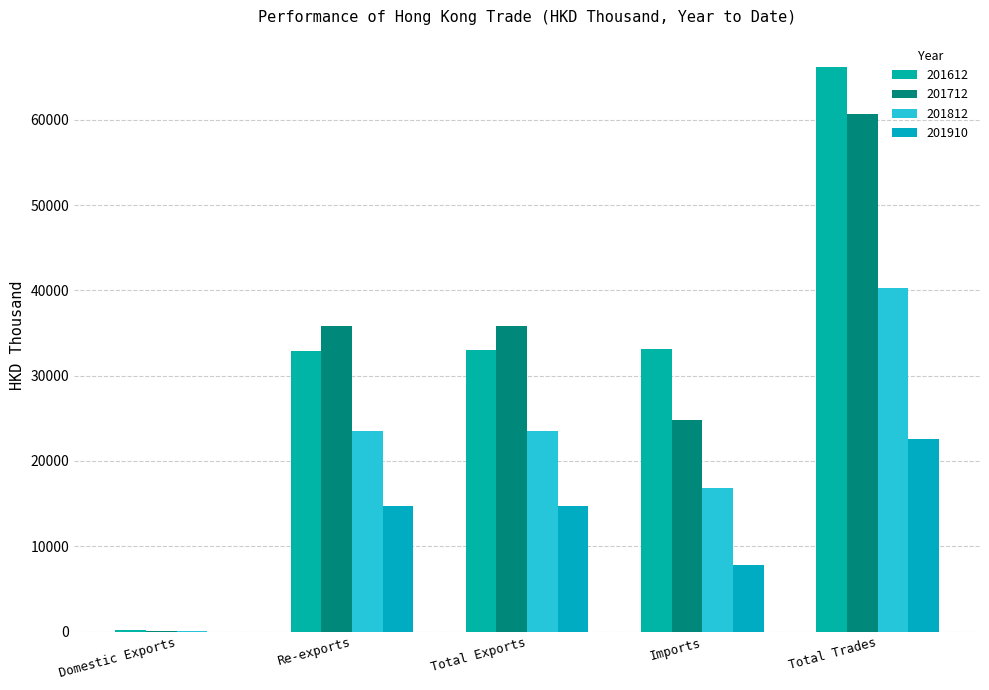

What is the sum of all 201712 values?

157157.4